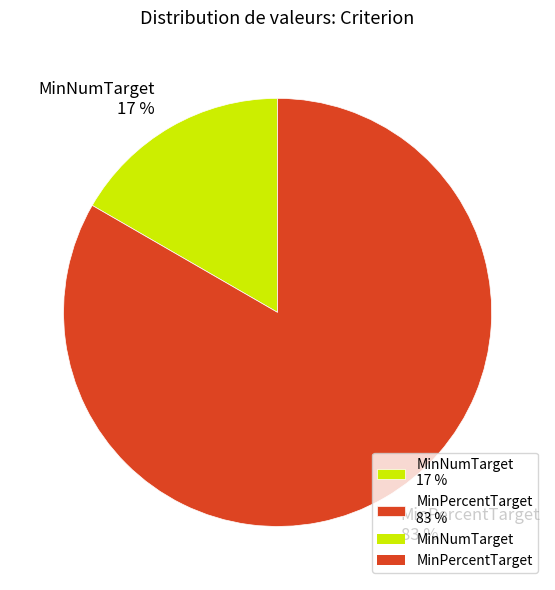

To the nearest percent, what is the combined percentage of MinPercentTarget and MinNumTarget?

100%